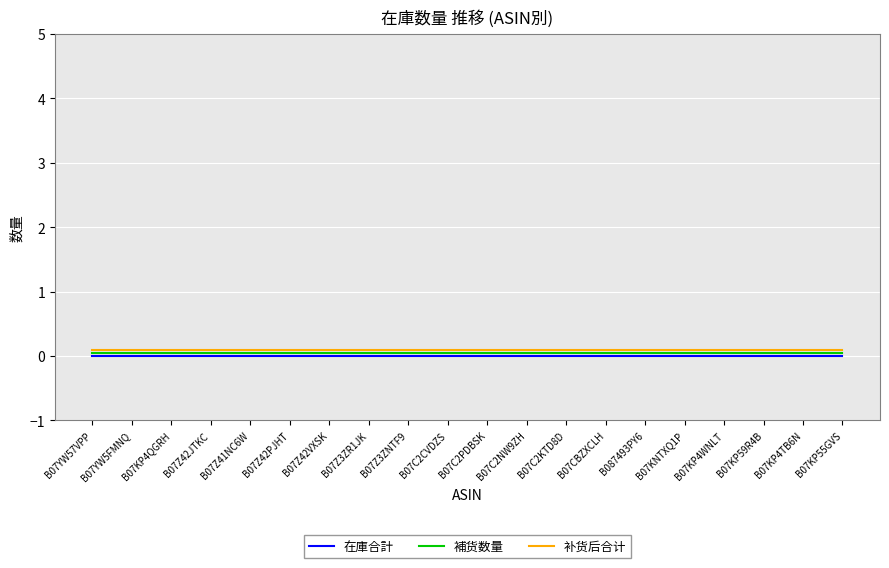

Reading left to right, extract all data points from this chart.

在庫合計: 0.0	0.0	0.0	0.0	0.0	0.0	0.0	0.0	0.0	0.0	0.0	0.0	0.0	0.0	0.0	0.0	0.0	0.0	0.0	0.0
補货数量: 0.1	0.1	0.1	0.1	0.1	0.1	0.1	0.1	0.1	0.1	0.1	0.1	0.1	0.1	0.1	0.1	0.1	0.1	0.1	0.1
补货后合计: 0.1	0.1	0.1	0.1	0.1	0.1	0.1	0.1	0.1	0.1	0.1	0.1	0.1	0.1	0.1	0.1	0.1	0.1	0.1	0.1